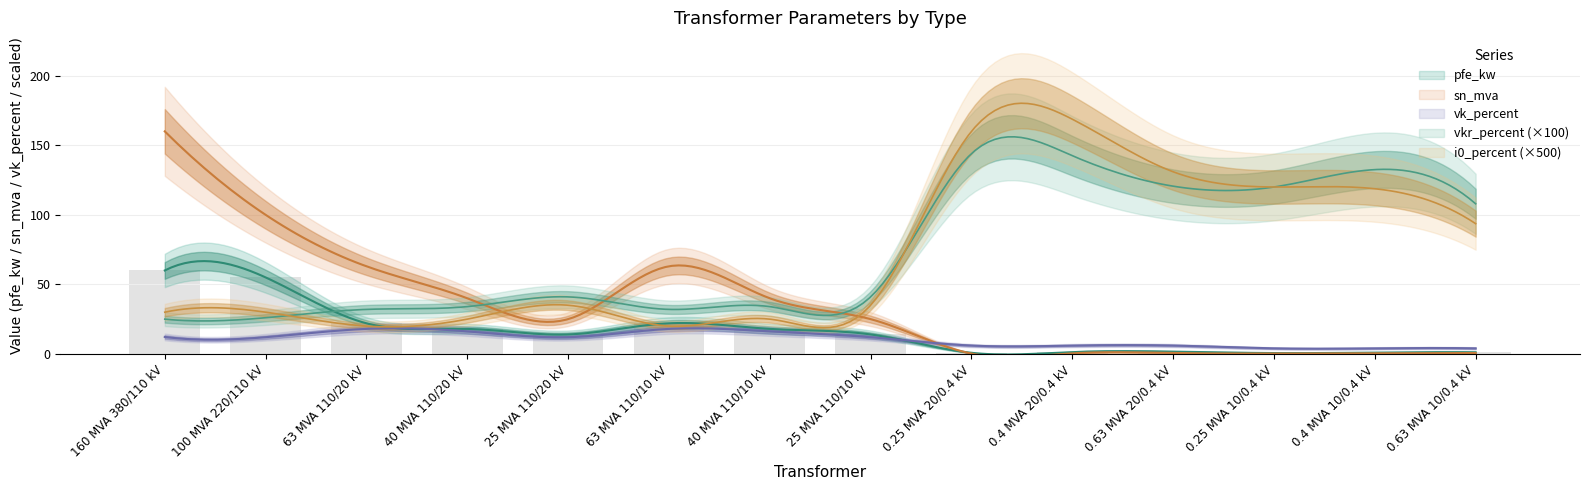

What are all the series names shown in the legend?

pfe_kw, vkr_percent, sn_mva, vk_percent, i0_percent